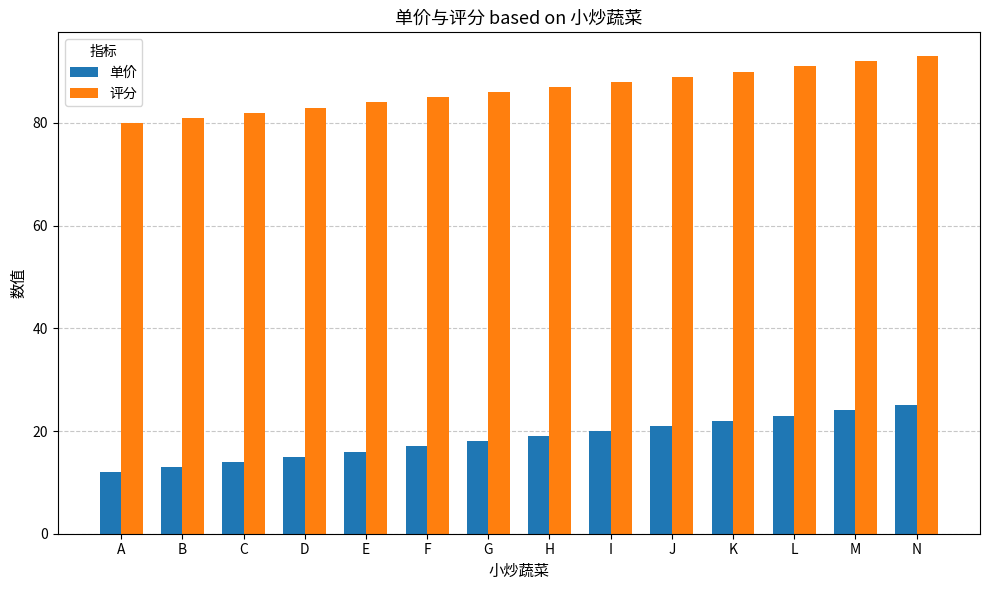

How many bars are there in each group?

2